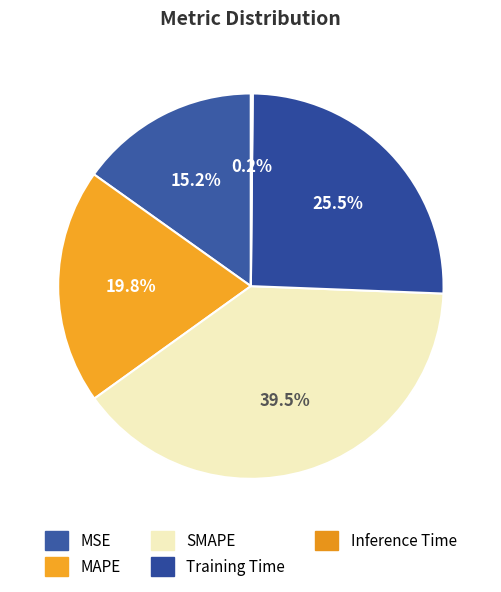

Which category has the biggest portion of the pie?

SMAPE